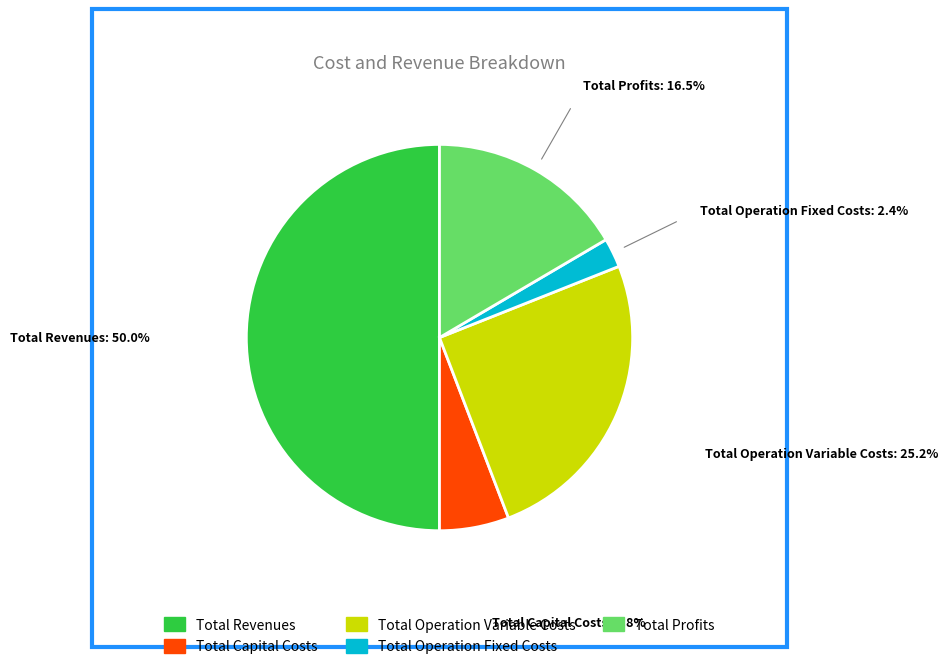

Is it true that Total Profits is 29% of the pie?

False